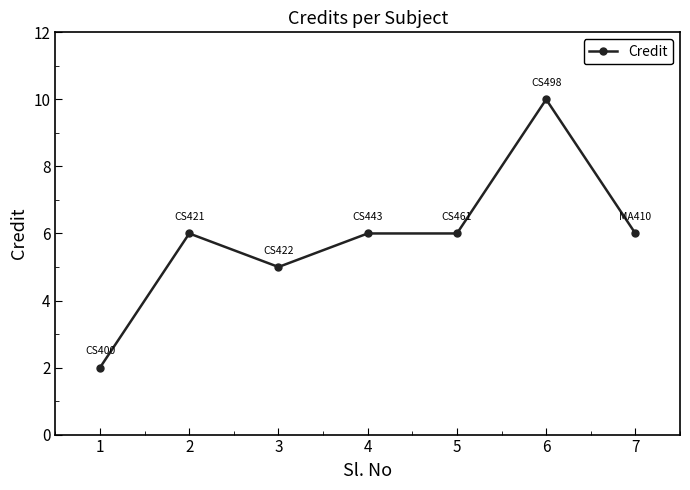

Is it true that the value at 1 is 2?

True